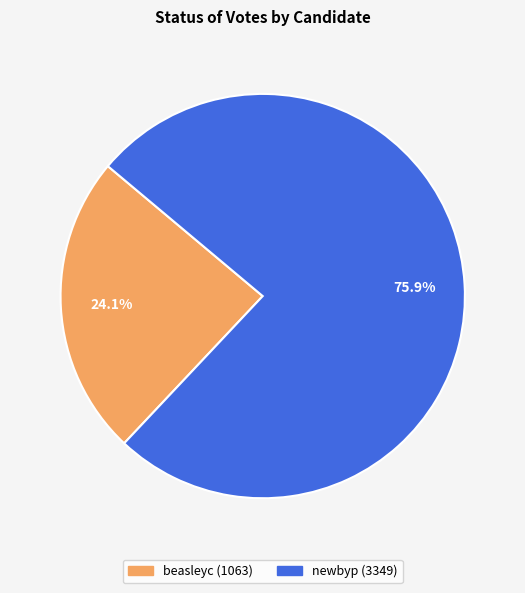

Combined, what portion of the pie is beasleyc and newbyp?

100.0%